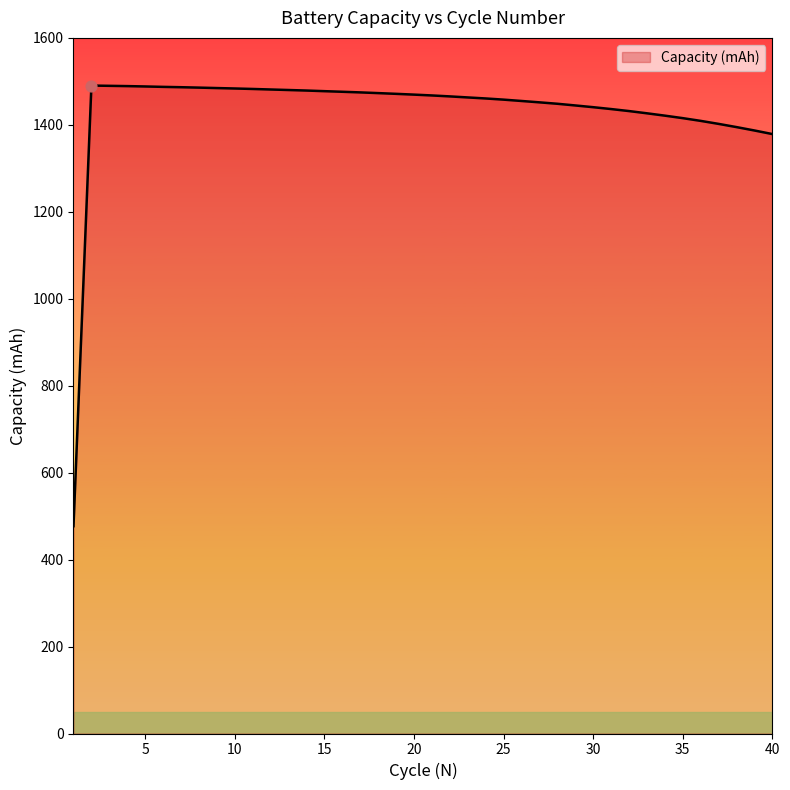

What is the minimum value shown in the chart?

476.8